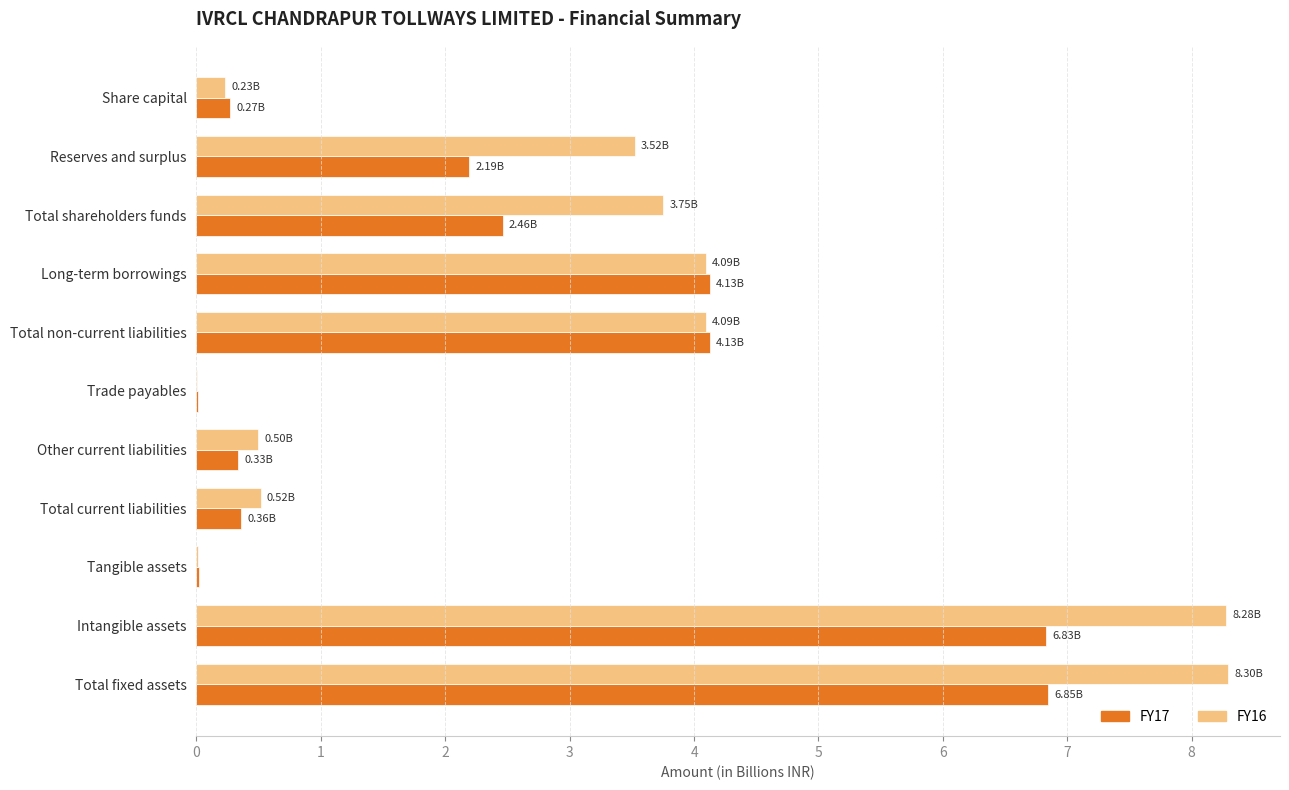

Where is FY17 nearest to the value 3?

Total shareholders funds